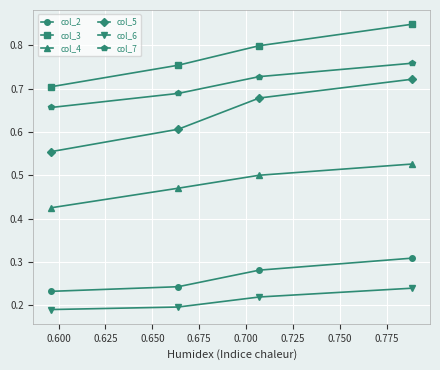

Which series has the largest total across all categories?

col_3